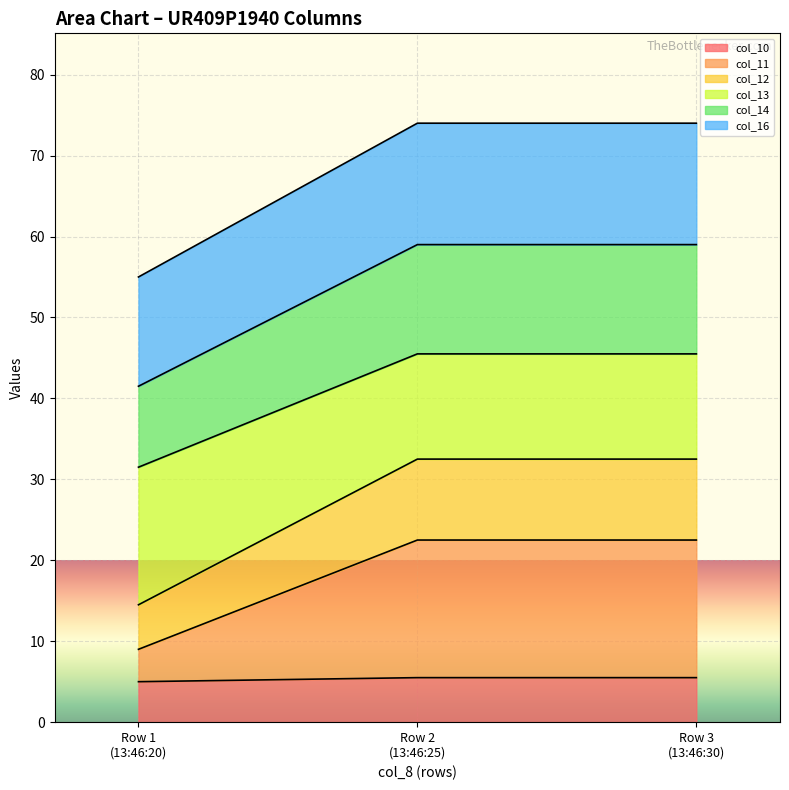

What are all the series names shown in the legend?

col_10, col_11, col_12, col_13, col_14, col_16